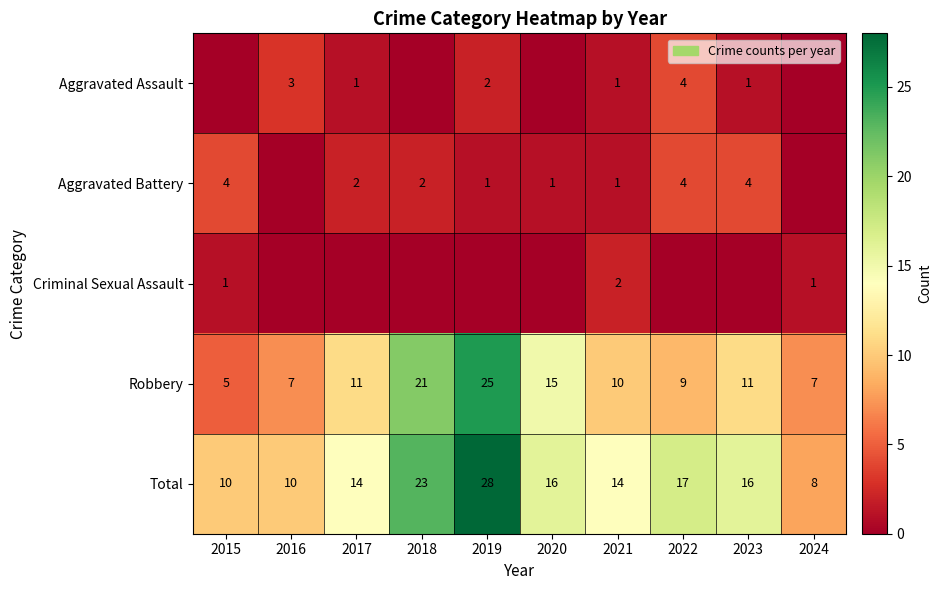

Read the Total value at 2019, to the nearest 5.

30